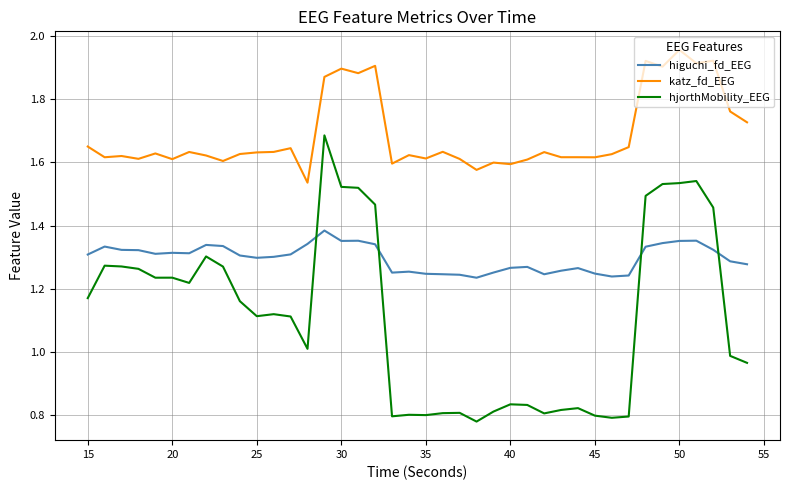

How many categories are shown in the chart?

40